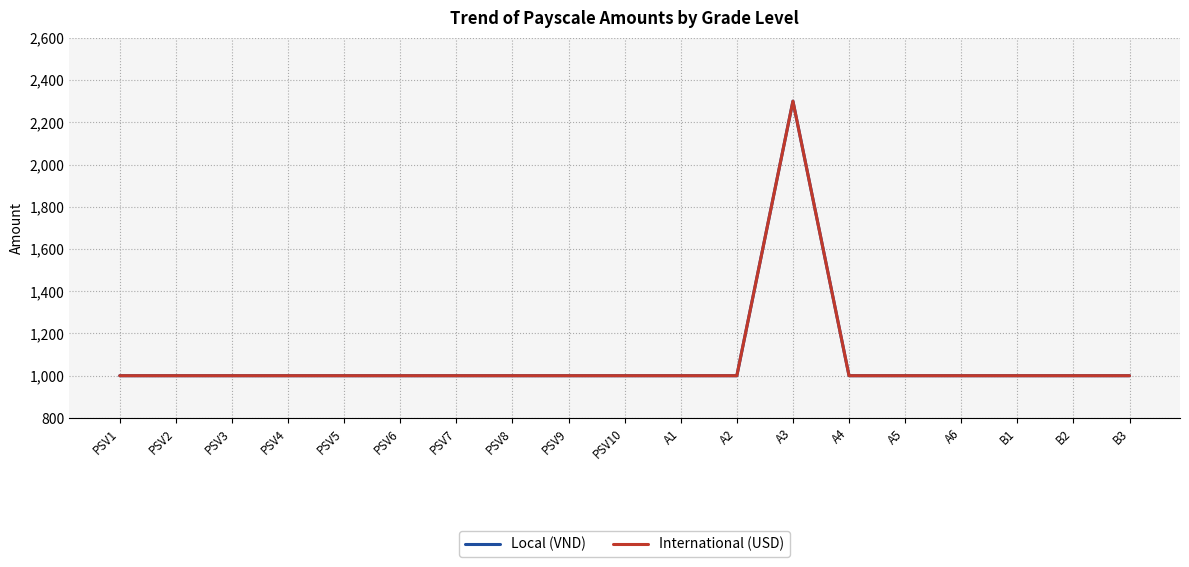

List the labels in order of Local (VND) value, largest first.

A3, PSV1, PSV2, PSV3, PSV4, PSV5, PSV6, PSV7, PSV8, PSV9, PSV10, A1, A2, A4, A5, A6, B1, B2, B3